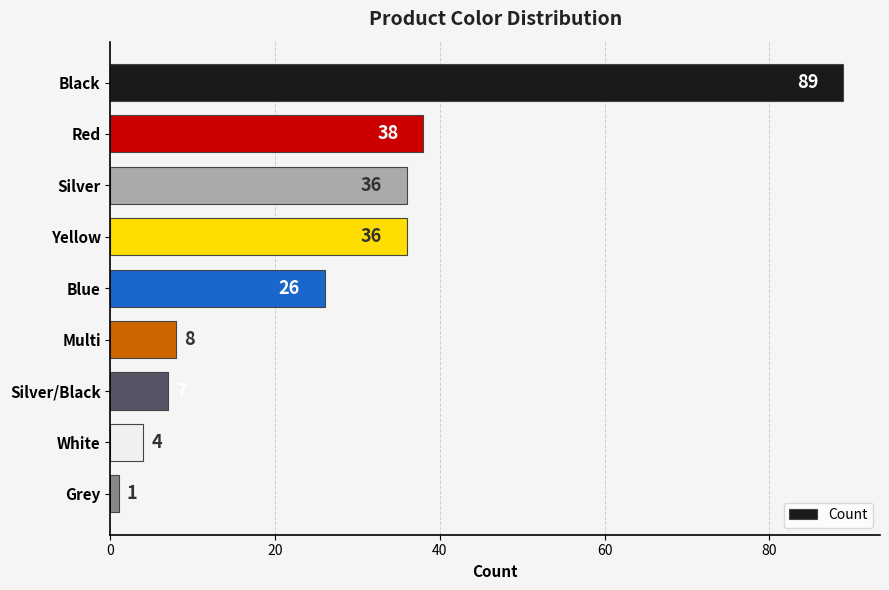

Is it true that the value at Black is 89?

True